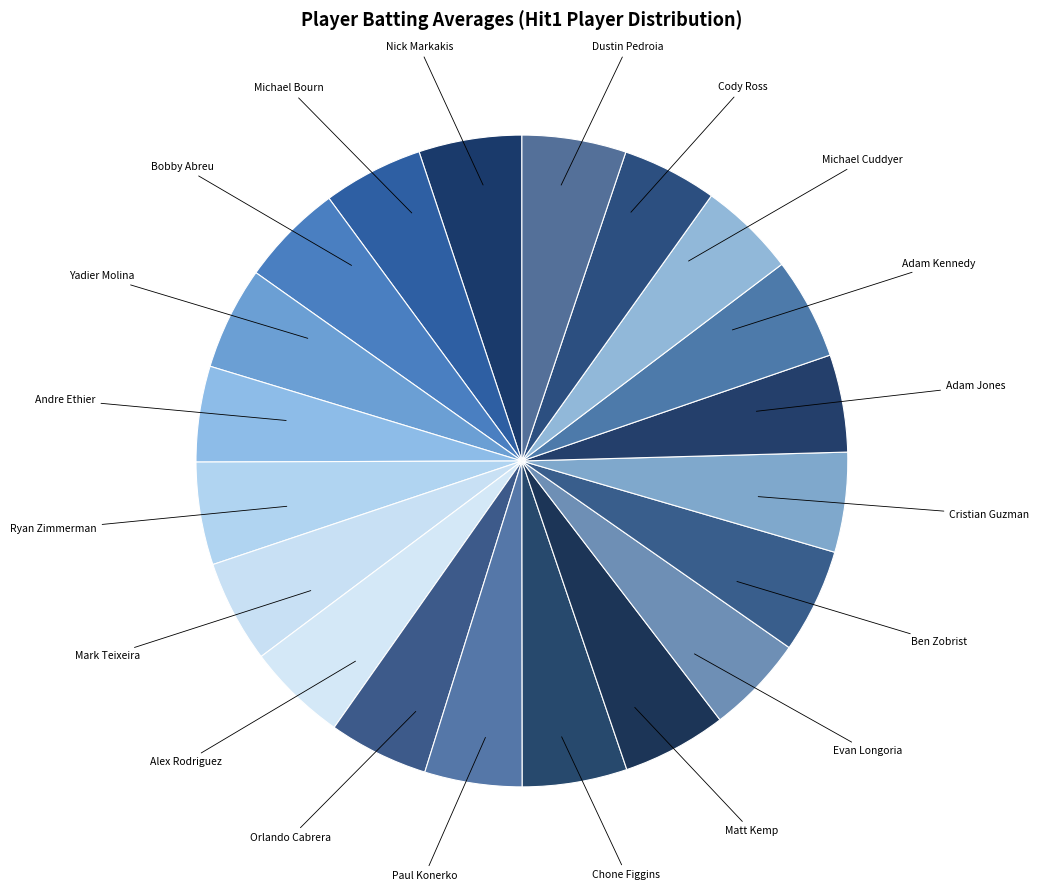

True or false: Bobby Abreu accounts for 5% of the total.

True